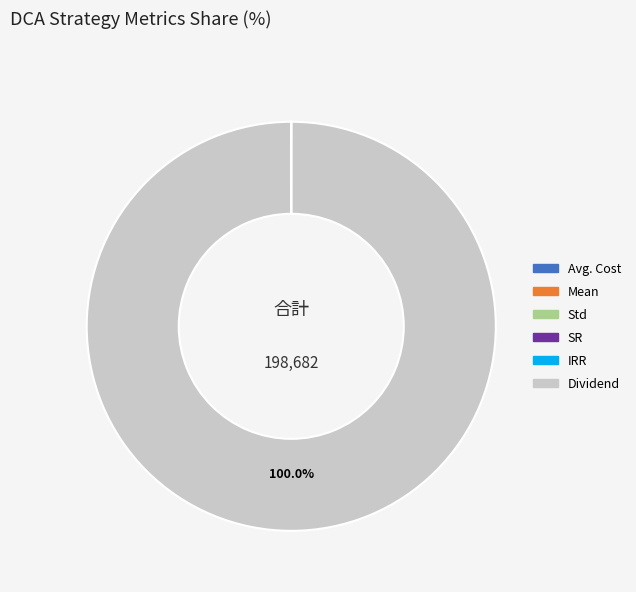

Which slice represents more than half of the pie?

Dividend